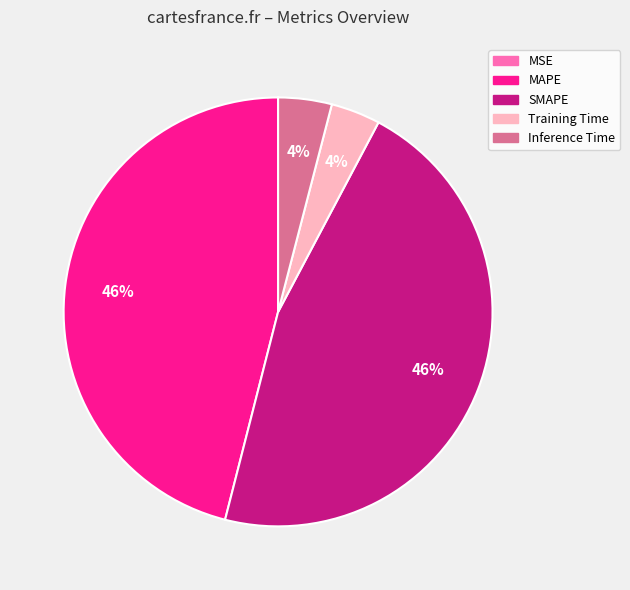

True or false: Inference Time accounts for 12% of the total.

False